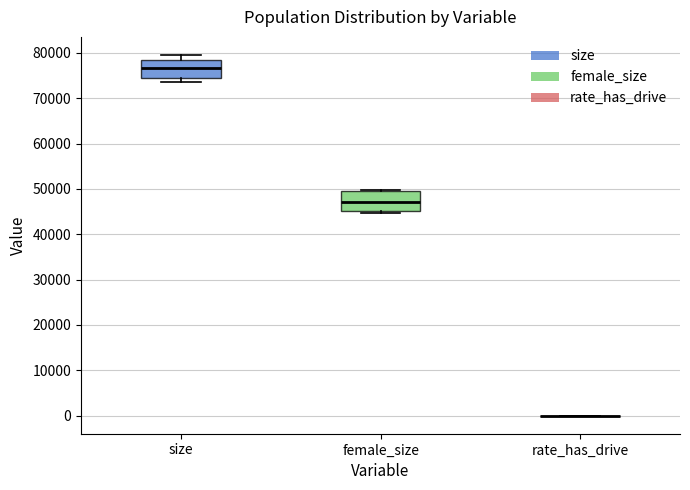

Reading left to right, read every box against the y-axis: the position of its median line, the range the box covers, and the ends of its whiskers. The values are not printed on the chart, so give them approximately, as read against the axis.

size: median 77000, box 74000 to 78000, whiskers 74000 (just below the box's lower edge) to 80000
female_size: median 47000, box 45000 to 50000, whiskers 45000 (just below the box's lower edge) to 50000 (just above the box's upper edge)
rate_has_drive: box collapsed to a line at 0, whiskers 0 to 0